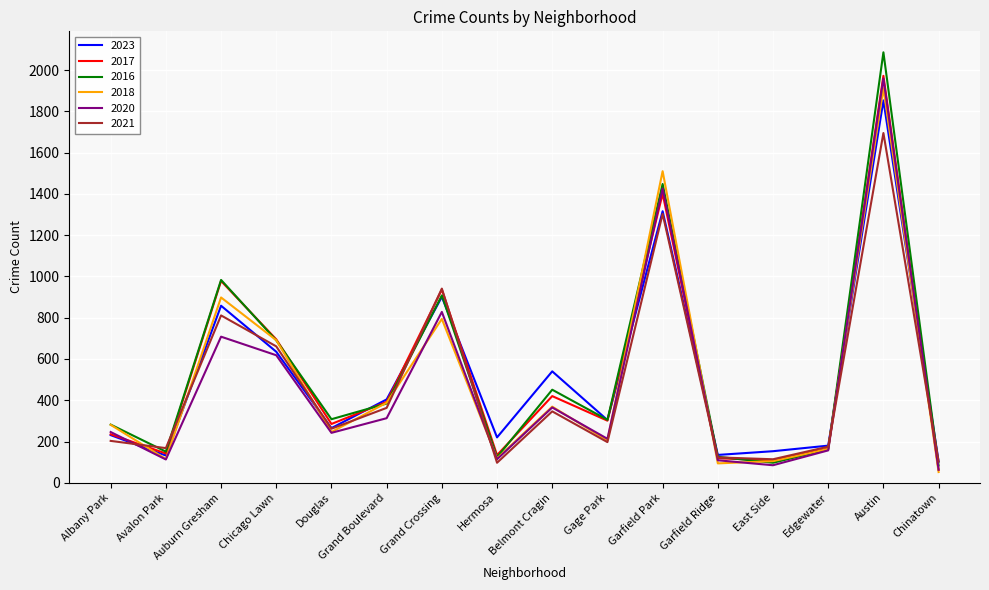

The value of 2016 at Austin is 2086. True or false?

True